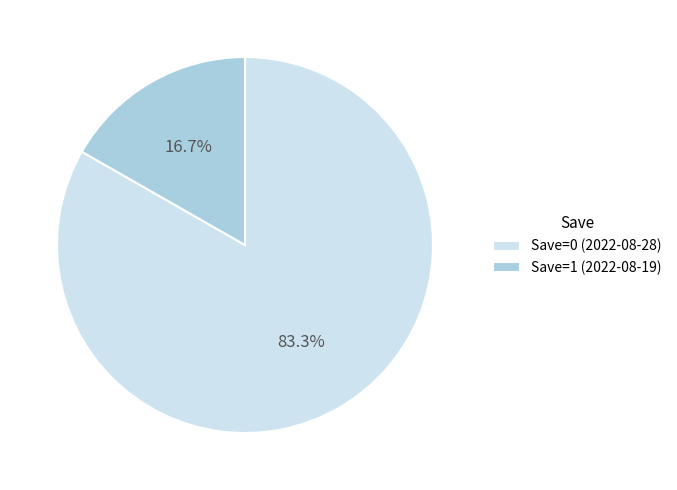

Which has a higher value, Save=1 (2022-08-19) or Save=0 (2022-08-28)?

Save=0 (2022-08-28)